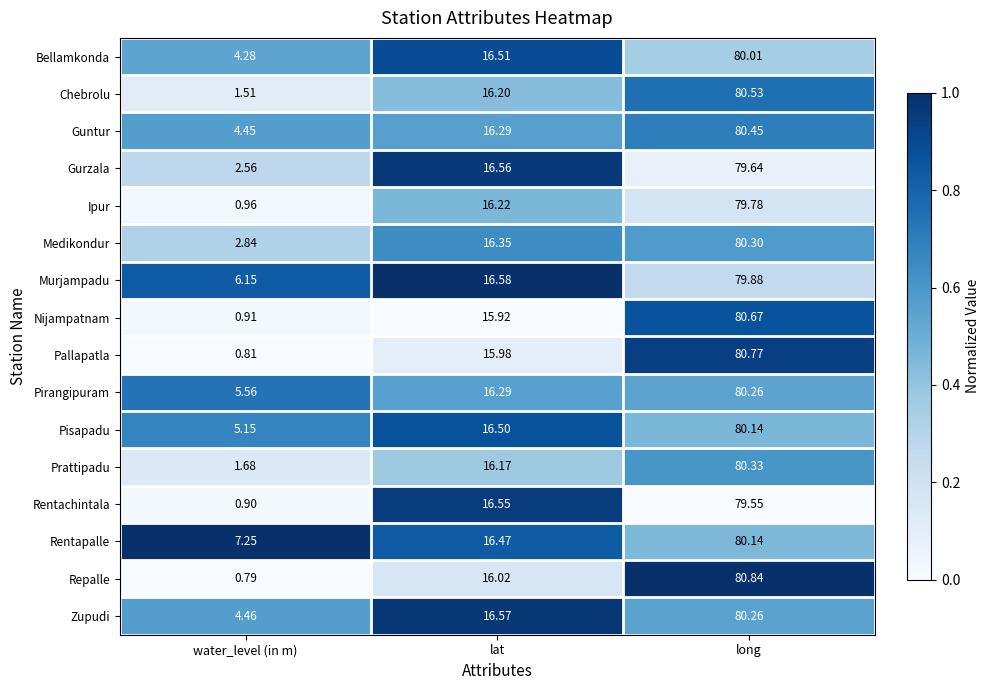

Where is Rentapalle nearest to the value 43?

lat